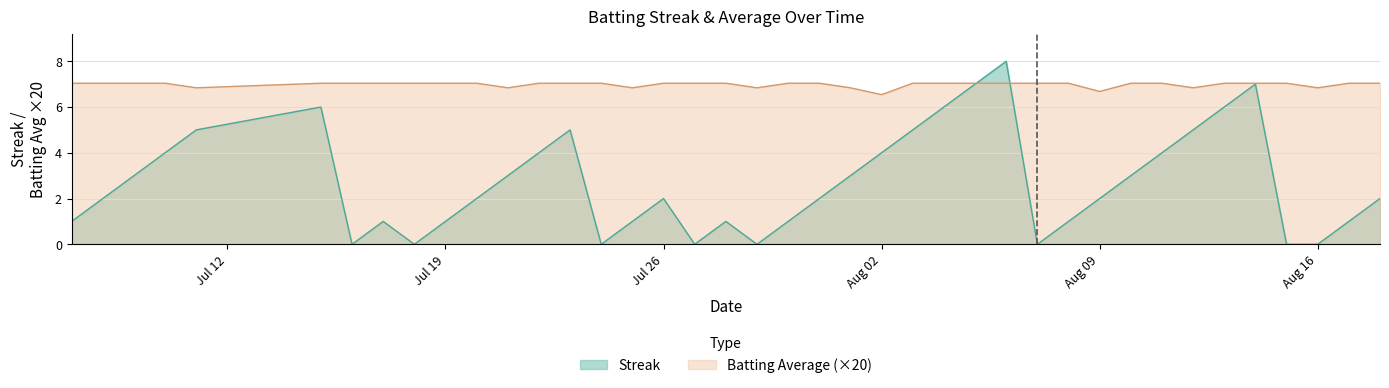

Which category has the highest value across all series?

2010-08-06